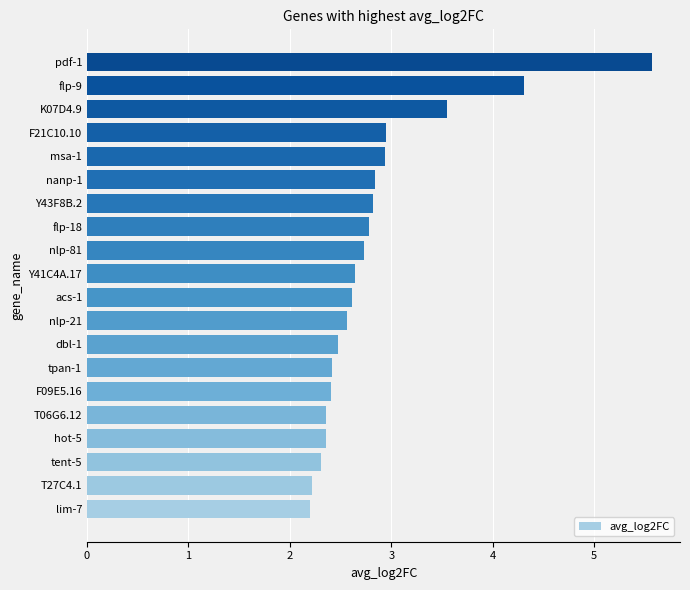

What is the sum of all values?

57.0